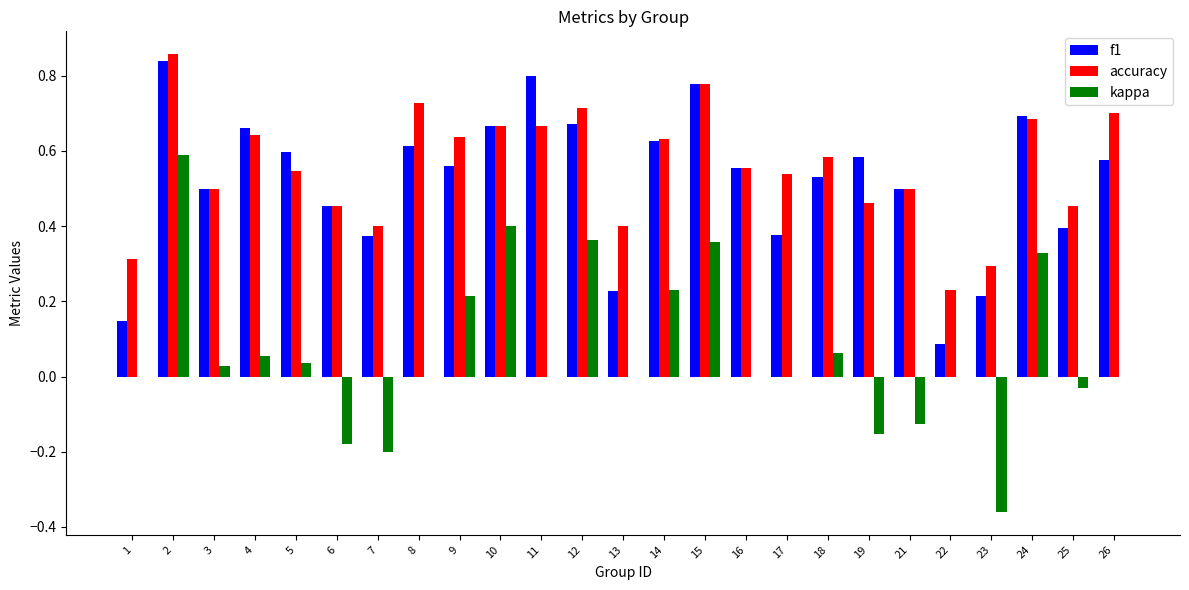

What are all the series names shown in the legend?

f1, accuracy, kappa